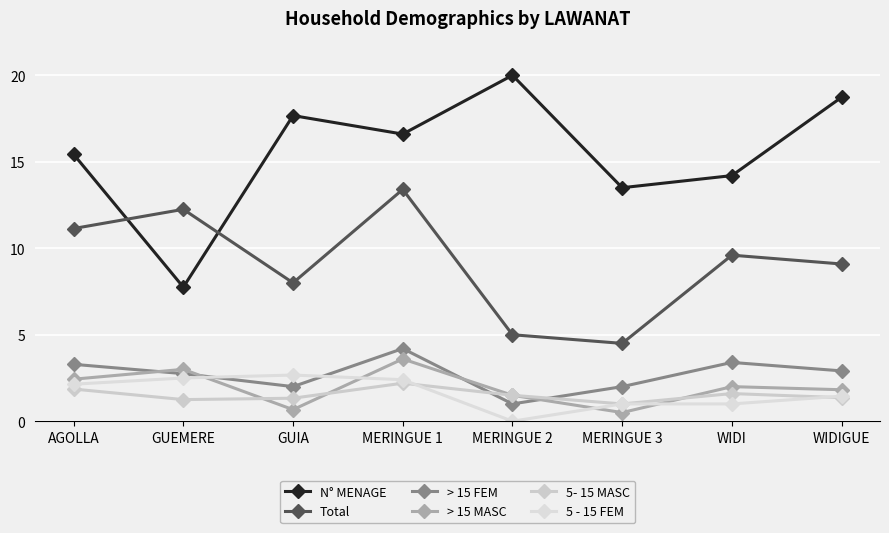

How many distinct data groups are displayed?

6